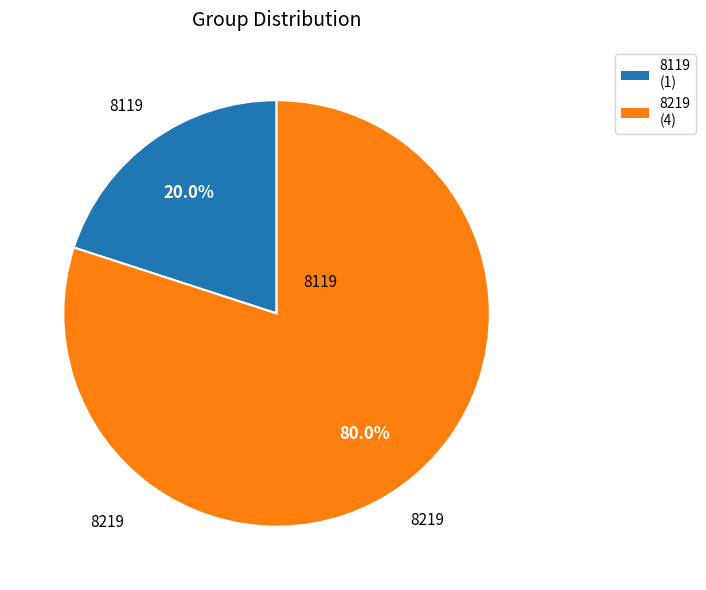

What is the total percentage of 8219 and 8119?

100.0%